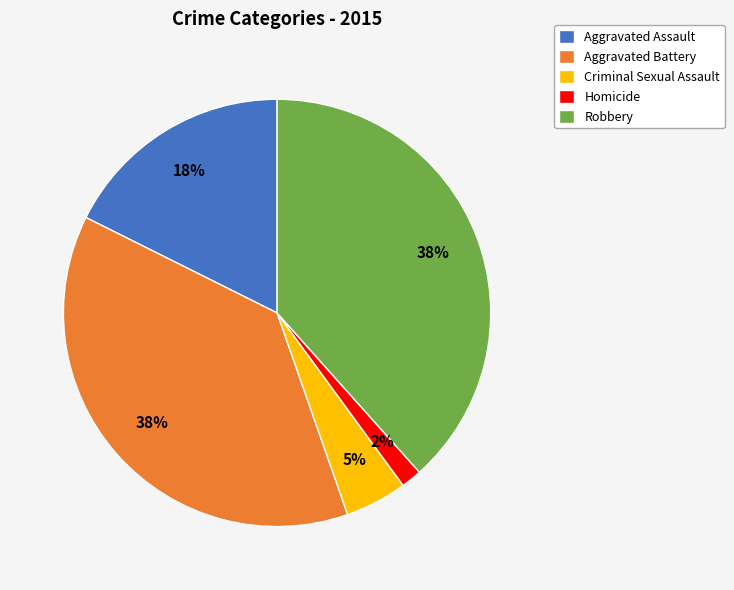

How many slices are in this pie chart?

5